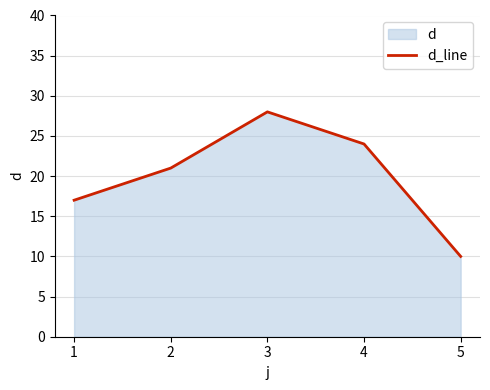

What is the ratio of the value at 1 to the value at 5?

1.7